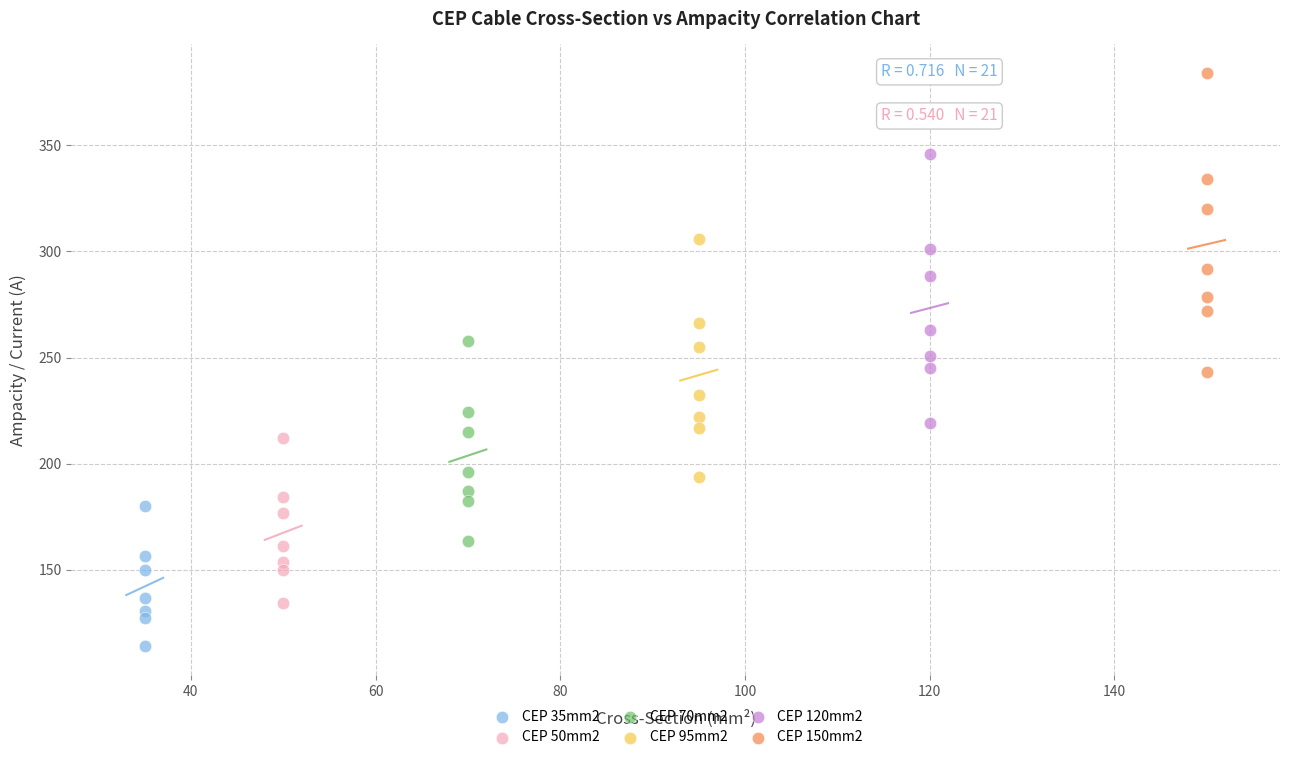

What are all the series names shown in the legend?

CEP 35mm2, CEP 50mm2, CEP 70mm2, CEP 95mm2, CEP 120mm2, CEP 150mm2